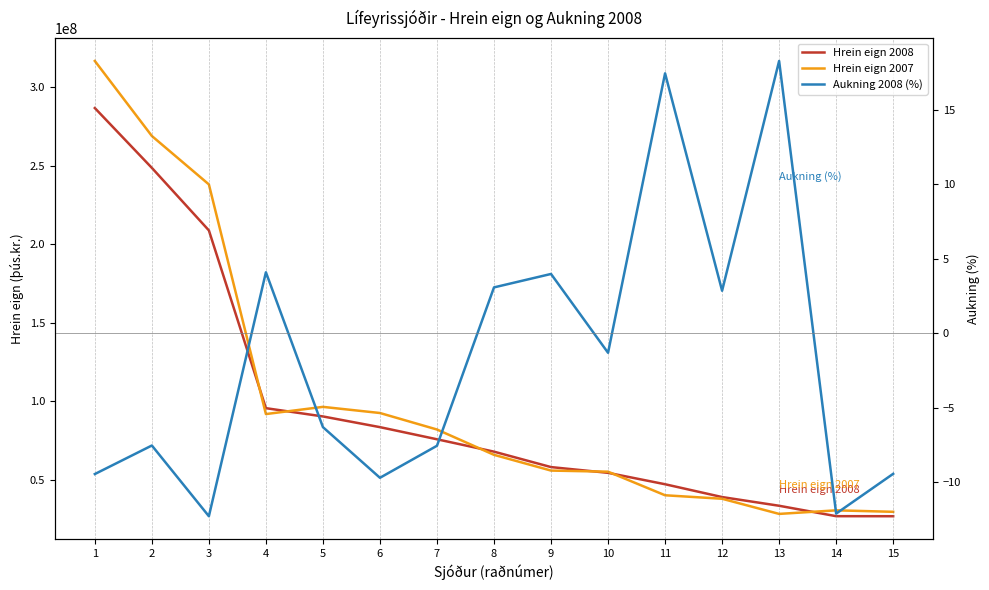

What is the value of the Hrein eign 2007 point at the 2nd from the left?

269069350.0